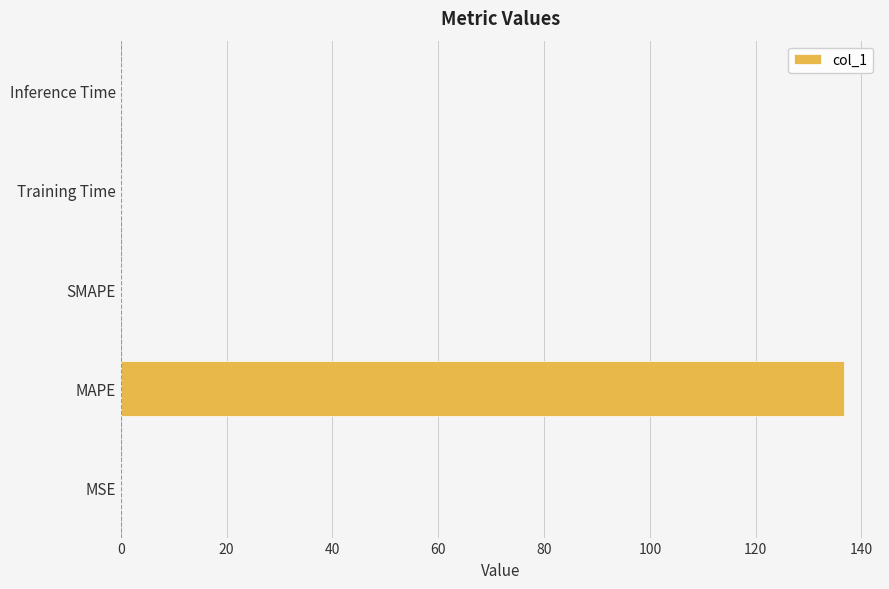

What is the average value?

27.3